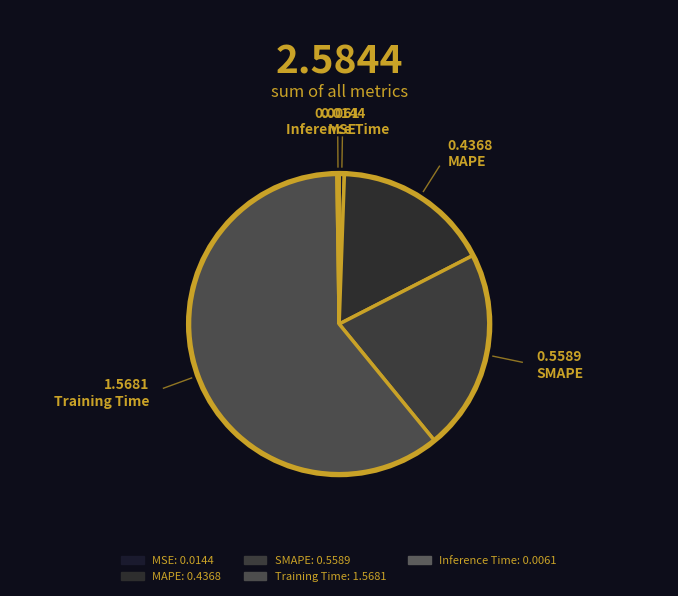

Rank the categories by value from lowest to highest.

Inference Time, MSE, MAPE, SMAPE, Training Time